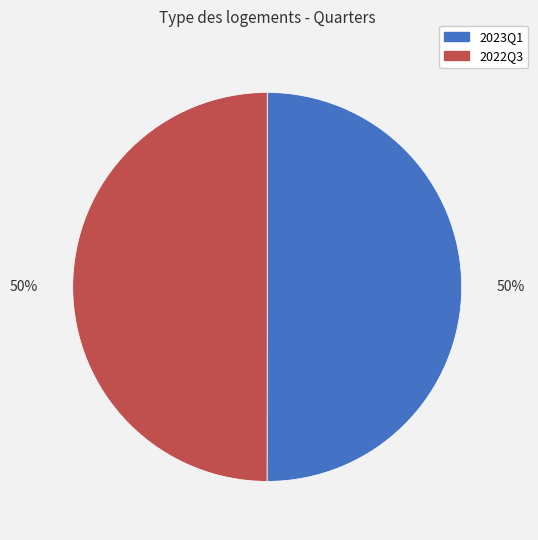

Count the number of slices in the pie.

2